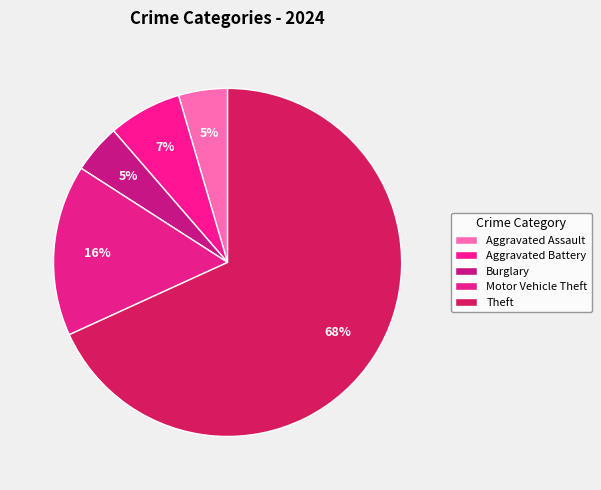

How many slices are in this pie chart?

5